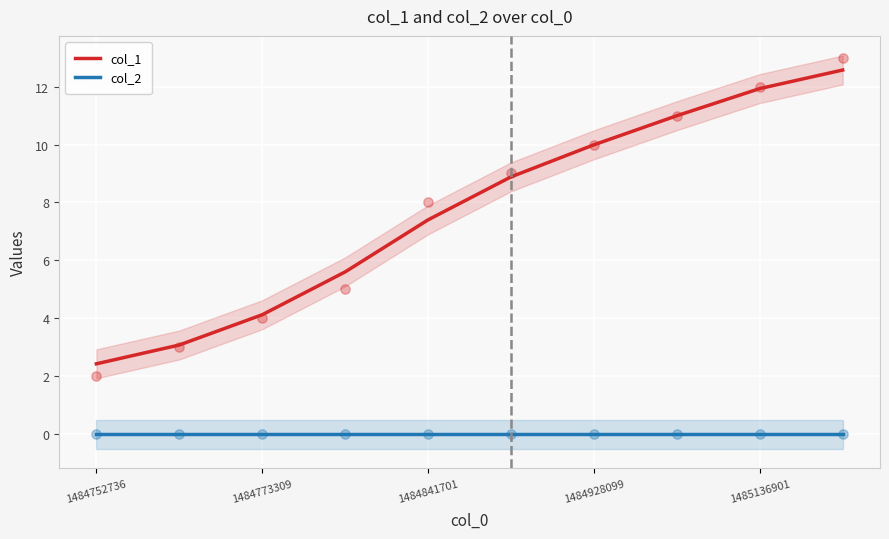

Which series has the largest total across all categories?

col_1